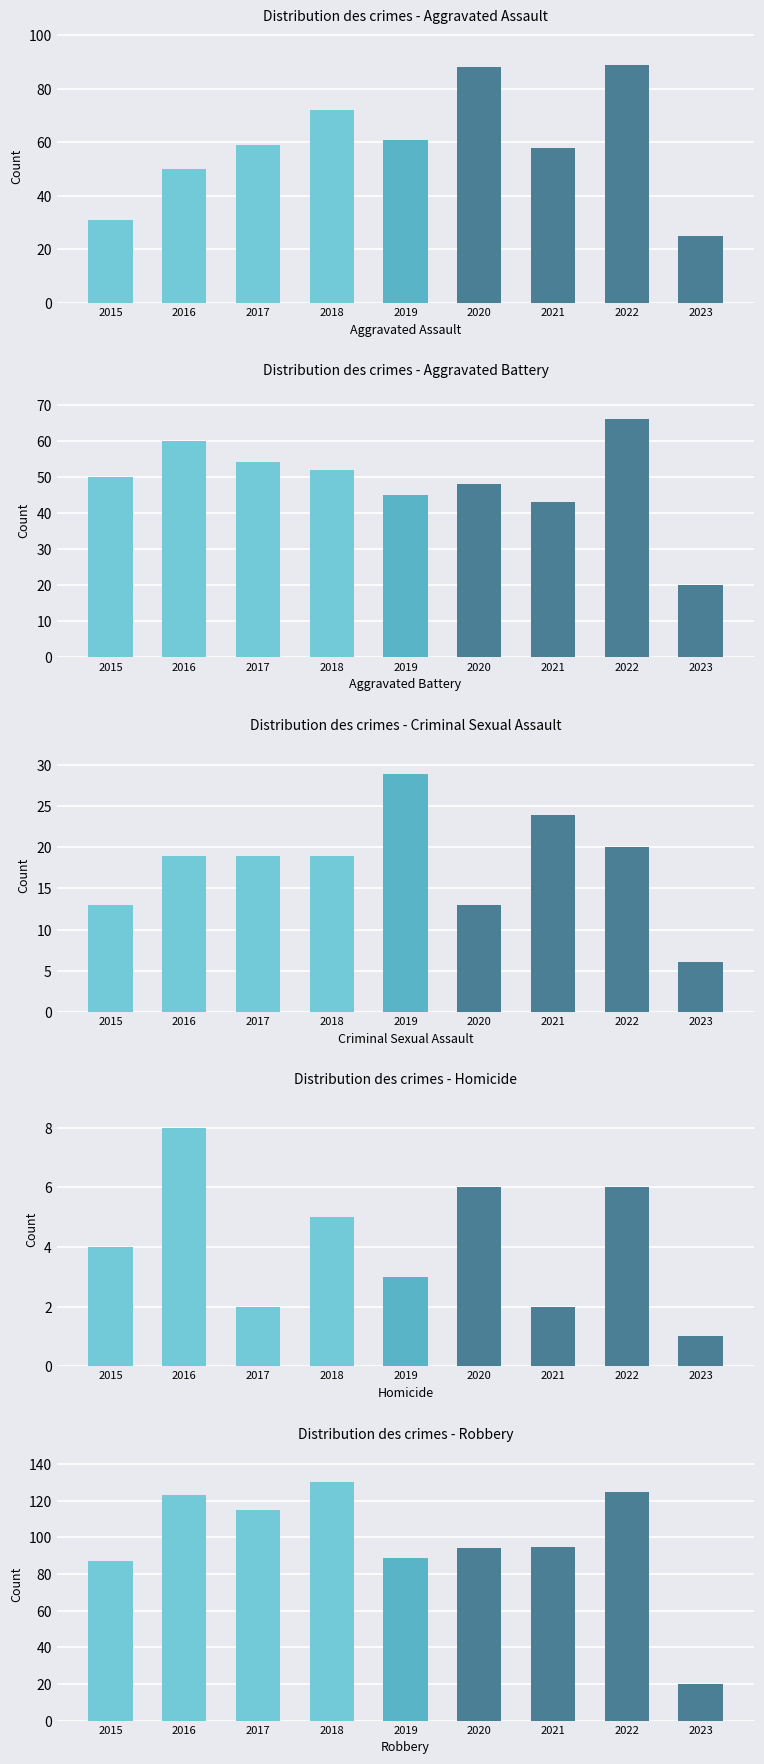

Reading left to right, what are all the values shown in this chart?

Aggravated Assault: 2015=31	2016=50	2017=59	2018=72	2019=61	2020=88	2021=58	2022=89	2023=25
Aggravated Battery: 2015=50	2016=60	2017=54	2018=52	2019=45	2020=48	2021=43	2022=66	2023=20
Criminal Sexual Assault: 2015=13	2016=19	2017=19	2018=19	2019=29	2020=13	2021=24	2022=20	2023=6
Homicide: 2015=4	2016=8	2017=2	2018=5	2019=3	2020=6	2021=2	2022=6	2023=1
Robbery: 2015=87	2016=123	2017=115	2018=130	2019=89	2020=94	2021=95	2022=125	2023=20